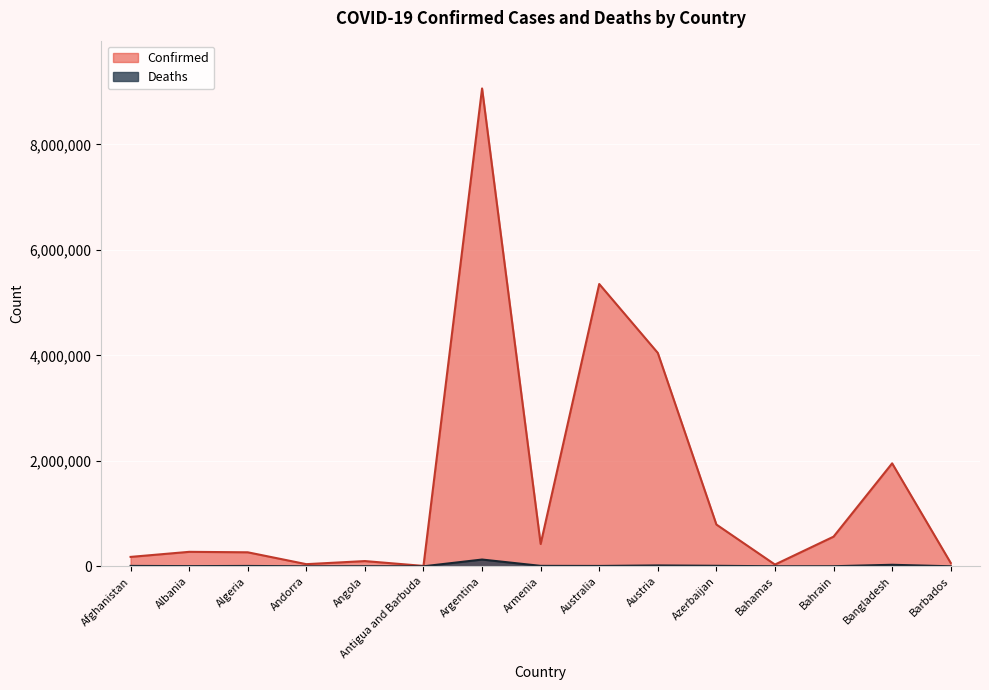

True or false: Deaths and Confirmed cross at least once.

False